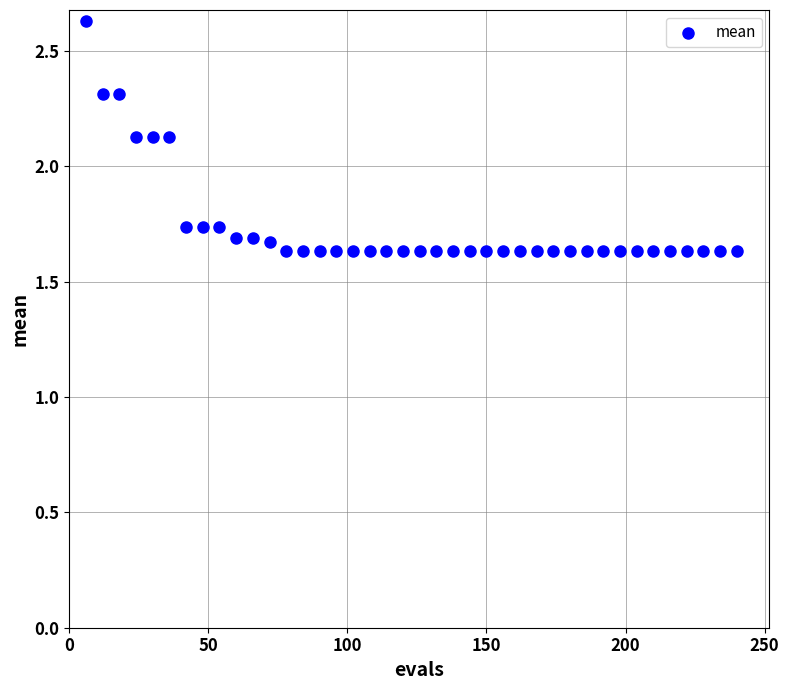

What is the range of X values (max minus min)?

234.0